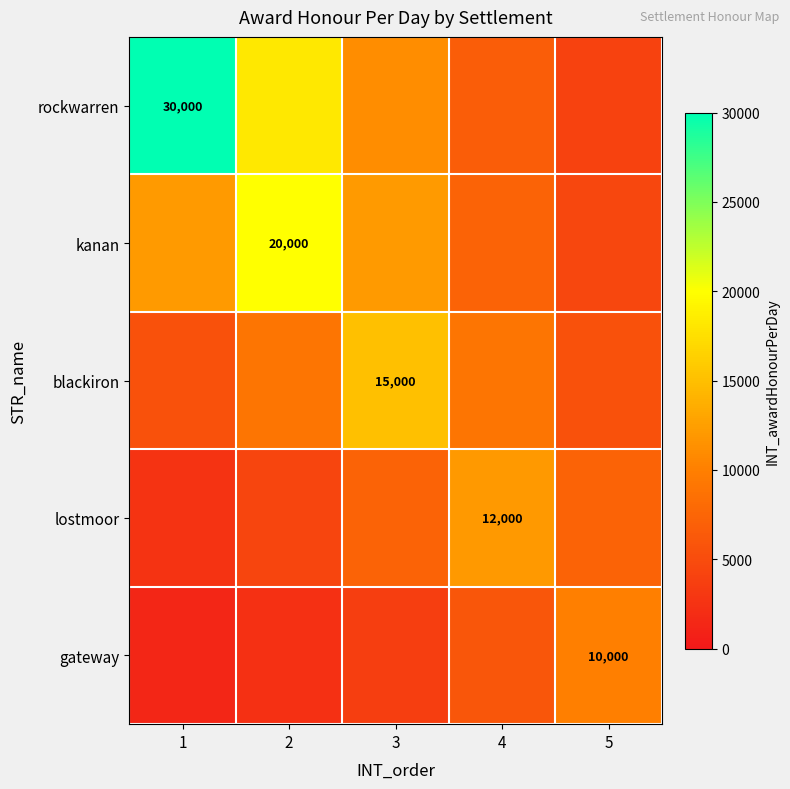

What is the minimum value shown in the chart?

1353.4